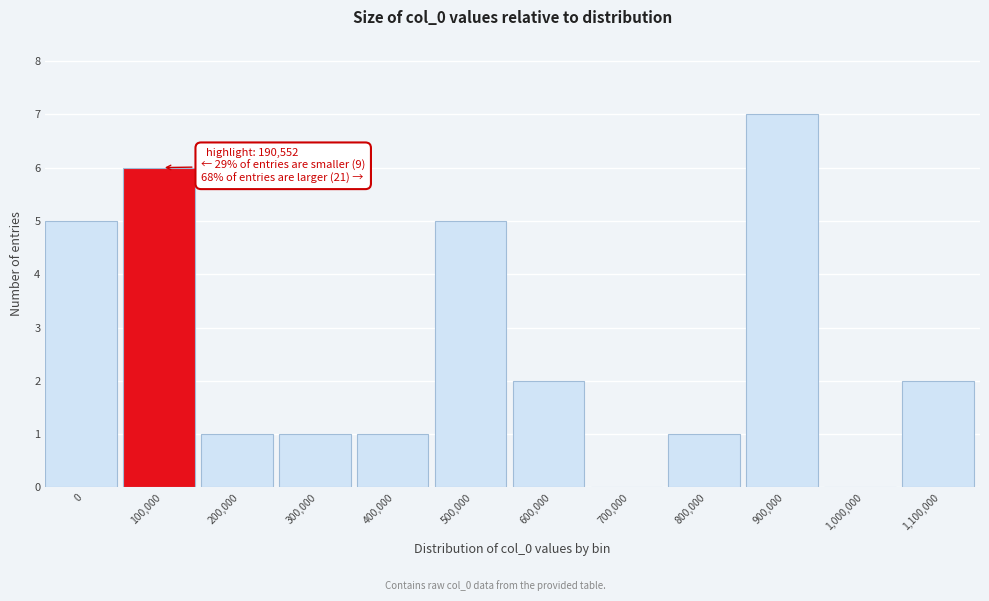

Reading right to left, transcribe all the data shown in this chart.

1,100,000=2	1,000,000=0	900,000=7	800,000=1	700,000=0	600,000=2	500,000=5	400,000=1	300,000=1	200,000=1	100,000=6	0=5